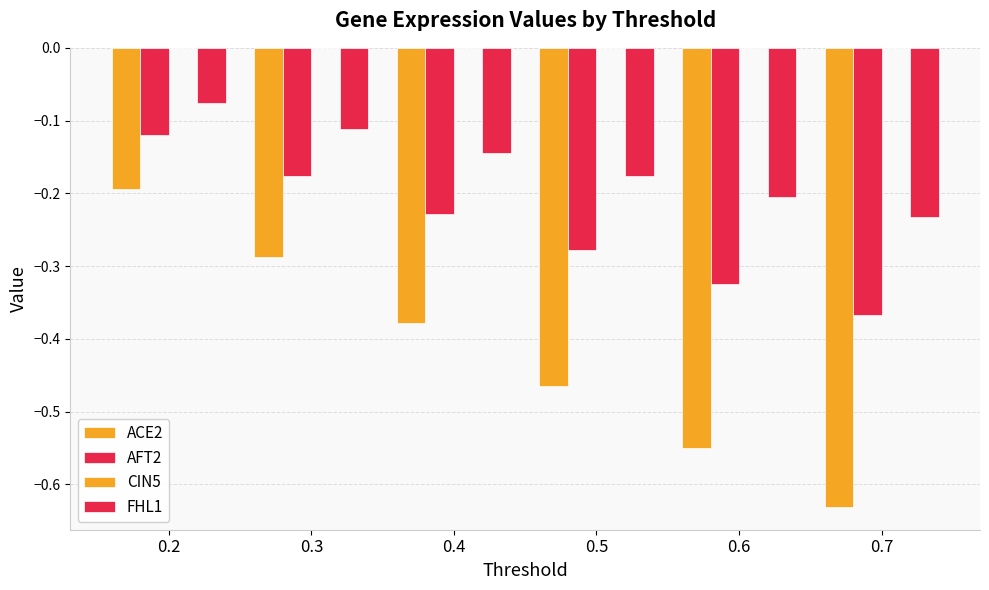

The AFT2 series shows -0.3 at 0.3. True or false?

False